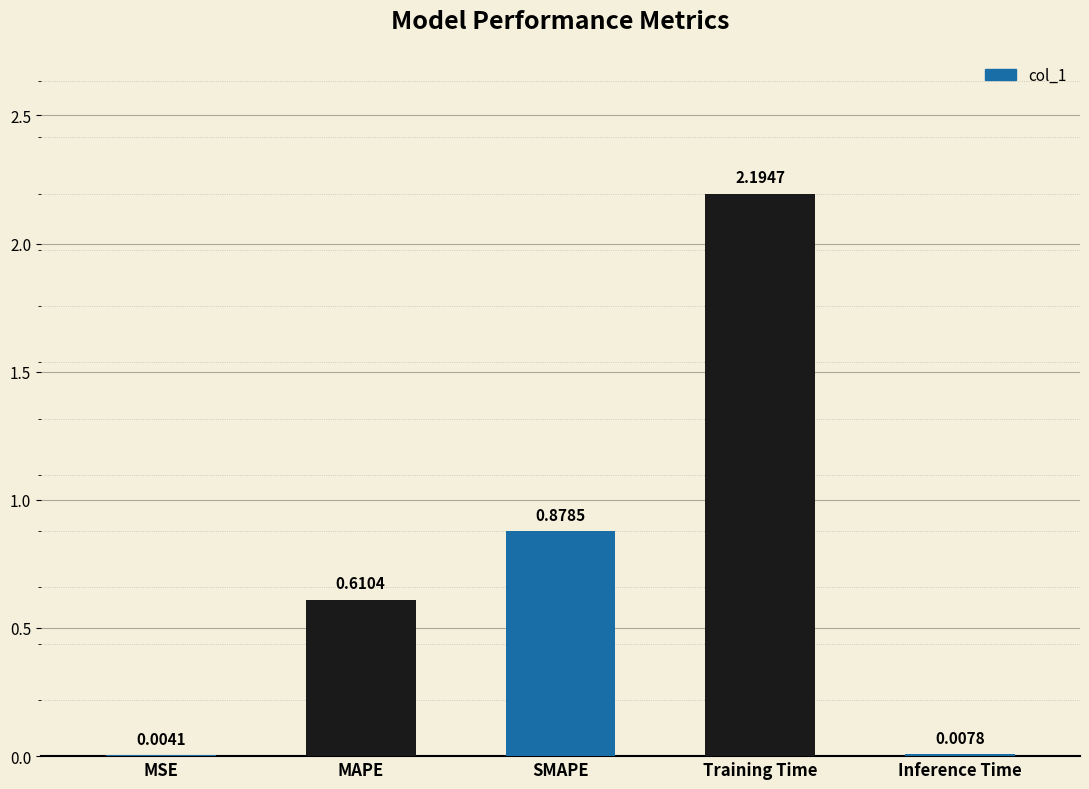

At which category does the chart reach its peak across all series?

Training Time